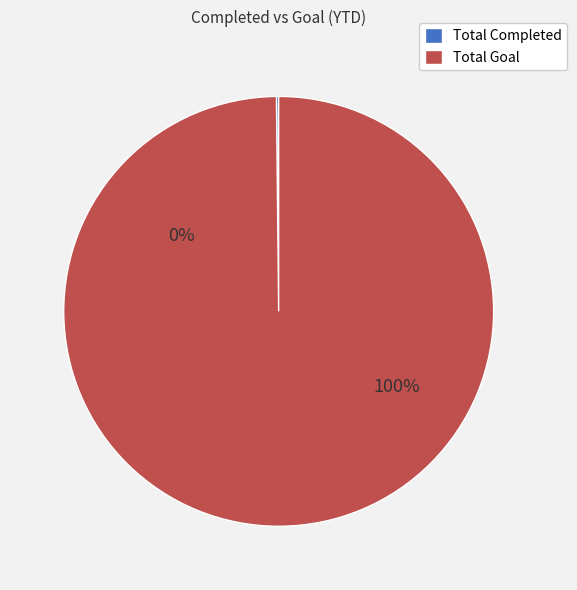

Do Total Completed and Total Goal together represent more than half of the pie?

Yes